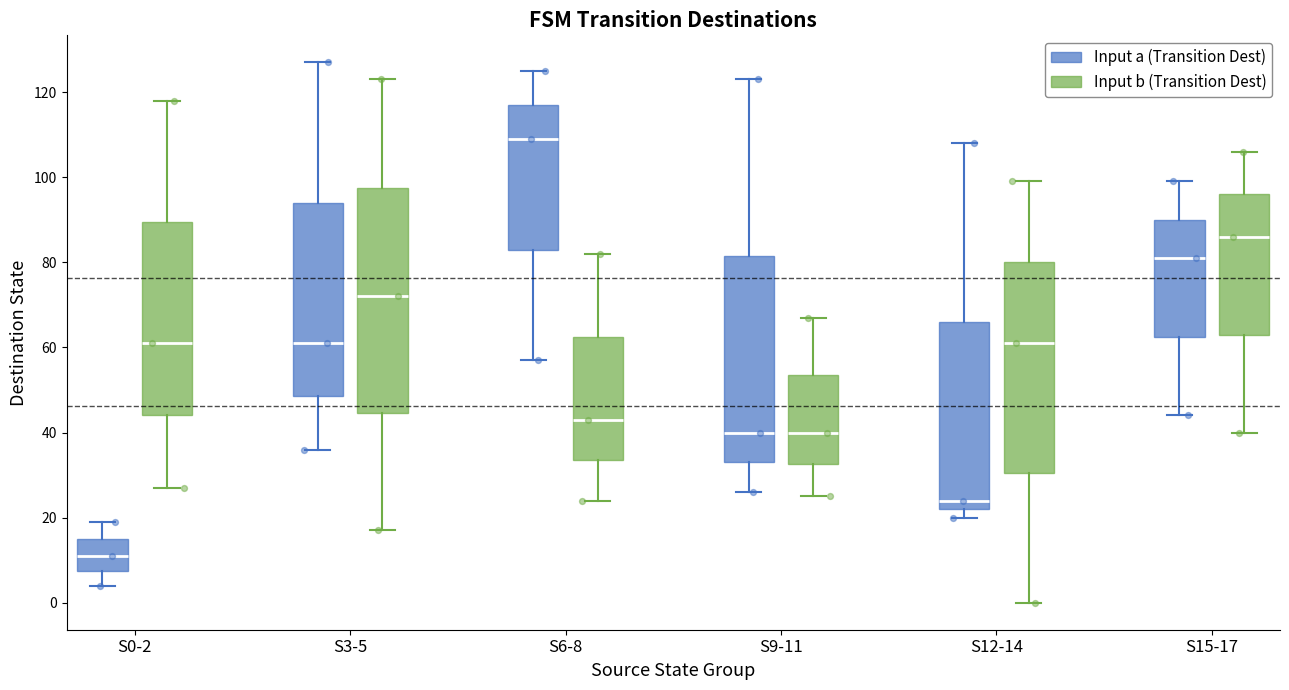

Reading left to right, transcribe this box plot: for each box, give where its median line is, the range the box spans, and where its two whiskers end, as read against the y-axis. The values are not printed on the chart, so give them approximately, as read against the axis.

S0-2 (Input a (Transition Dest)): median 12, box 8 to 16, whiskers 4 to 20
S0-2 (Input b (Transition Dest)): median 62, box 44 to 90, whiskers 28 to 118
S3-5 (Input a (Transition Dest)): median 62, box 48 to 94, whiskers 36 to 128
S3-5 (Input b (Transition Dest)): median 72, box 44 to 98, whiskers 18 to 124
S6-8 (Input a (Transition Dest)): median 110, box 84 to 118, whiskers 58 to 126
S6-8 (Input b (Transition Dest)): median 44, box 34 to 62, whiskers 24 to 82
S9-11 (Input a (Transition Dest)): median 40, box 34 to 82, whiskers 26 to 124
S9-11 (Input b (Transition Dest)): median 40, box 32 to 54, whiskers 26 to 68
S12-14 (Input a (Transition Dest)): median 24, box 22 to 66, whiskers 20 to 108
S12-14 (Input b (Transition Dest)): median 62, box 30 to 80, whiskers 0 to 100
S15-17 (Input a (Transition Dest)): median 82, box 62 to 90, whiskers 44 to 100
S15-17 (Input b (Transition Dest)): median 86, box 64 to 96, whiskers 40 to 106